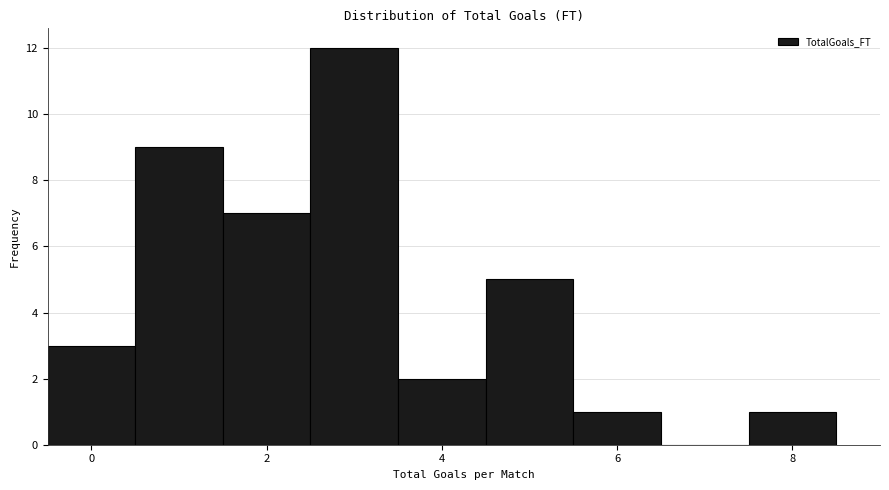

How tall is the bar that spans 7.5 to 8.5 on the x-axis? Neither the bar edges nor the heights are printed on the chart, so give them approximately, as read against the axes.

1